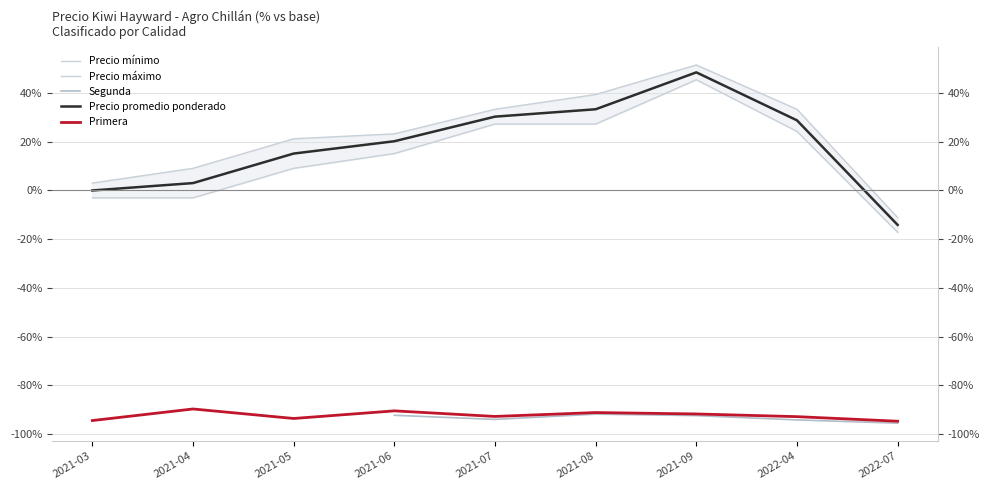

Which series has the largest total across all categories?

Precio máximo